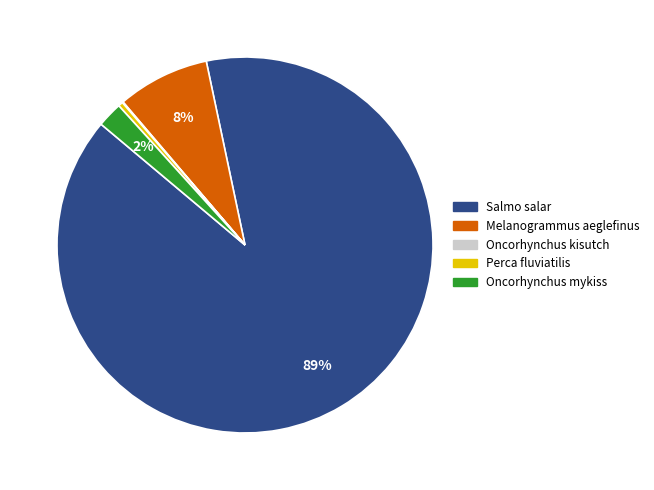

Which slice is the largest?

Salmo salar